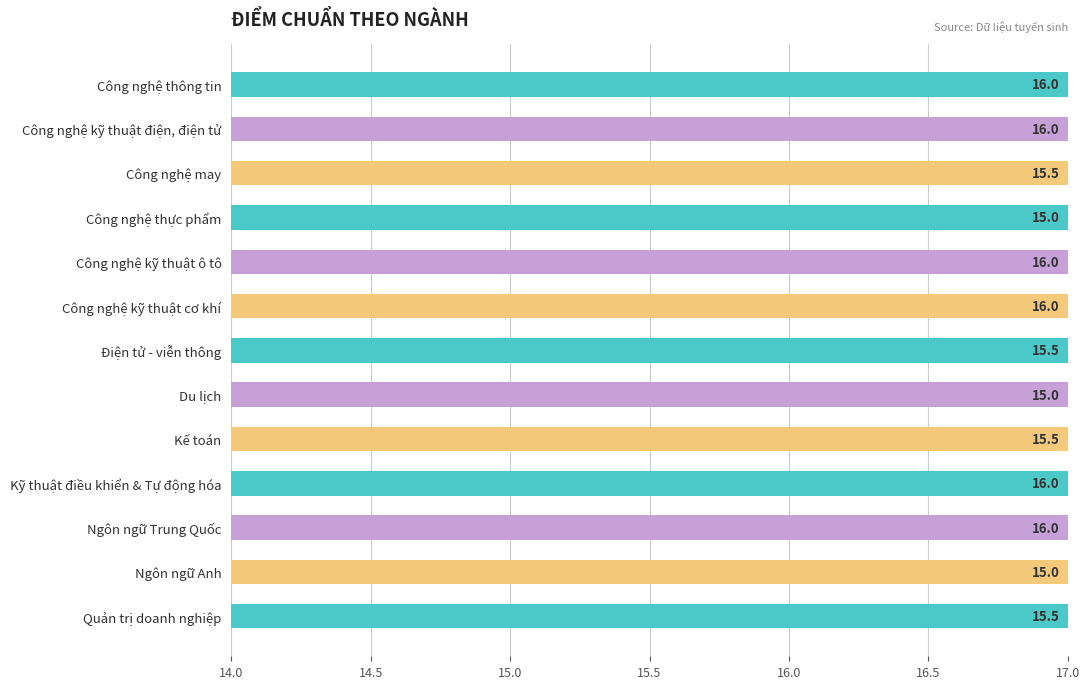

Read the value at Du lịch.

15.0